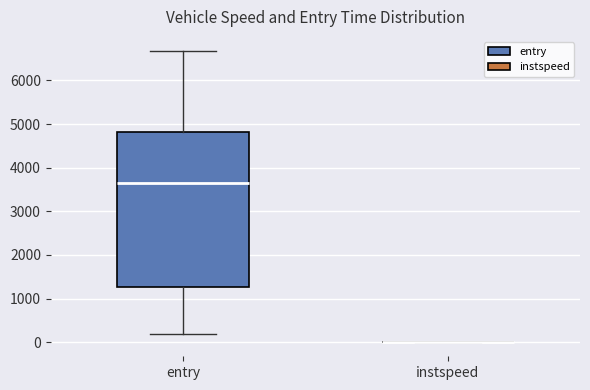

Where does the median line of the box for entry sit on the y-axis? The values are not printed on the chart, so give them approximately, as read against the axis.

3700